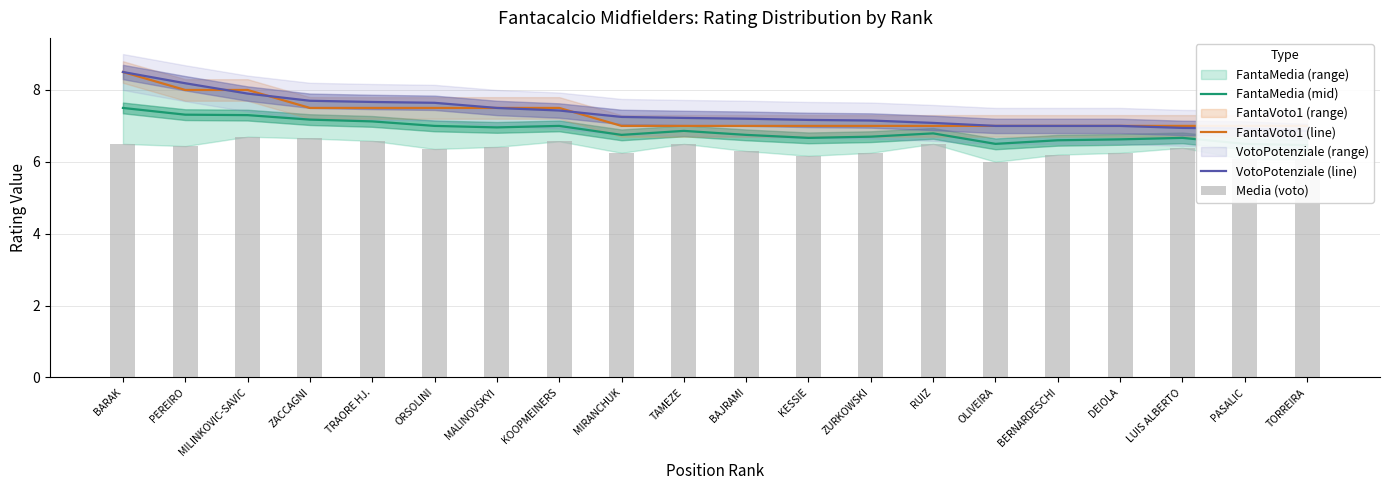

What is the sum of all FantaVoto1 (line) values?

146.0